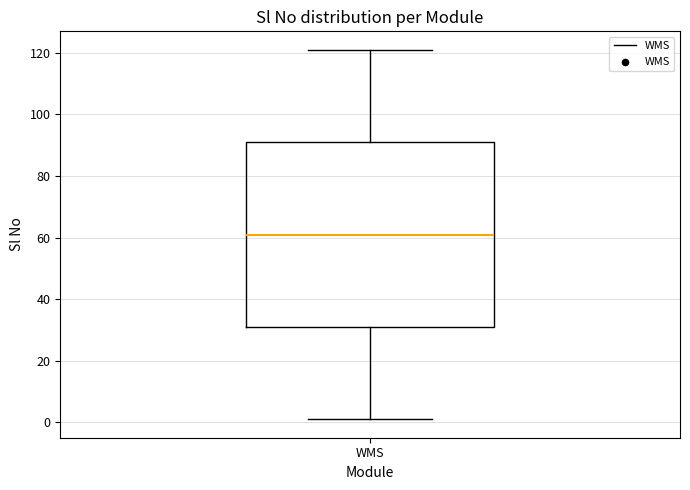

Transcribe this box plot: give where the median line is, the range the box spans, and where the two whiskers end, as read against the y-axis. The values are not printed on the chart, so give them approximately, as read against the axis.

median 62, box 32 to 92, whiskers 2 to 122